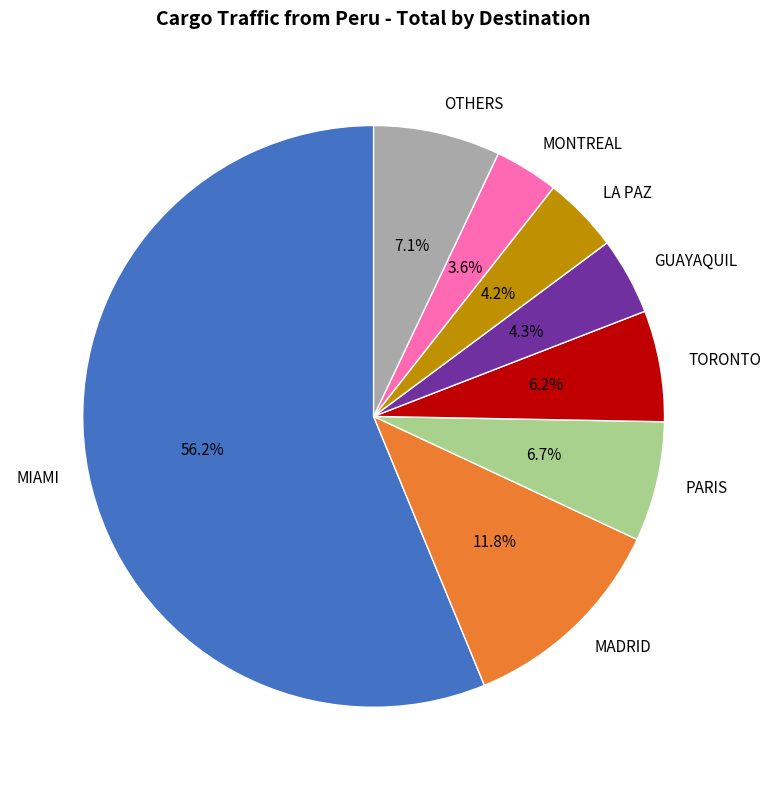

Do TORONTO and MONTREAL together represent more than half of the pie?

No